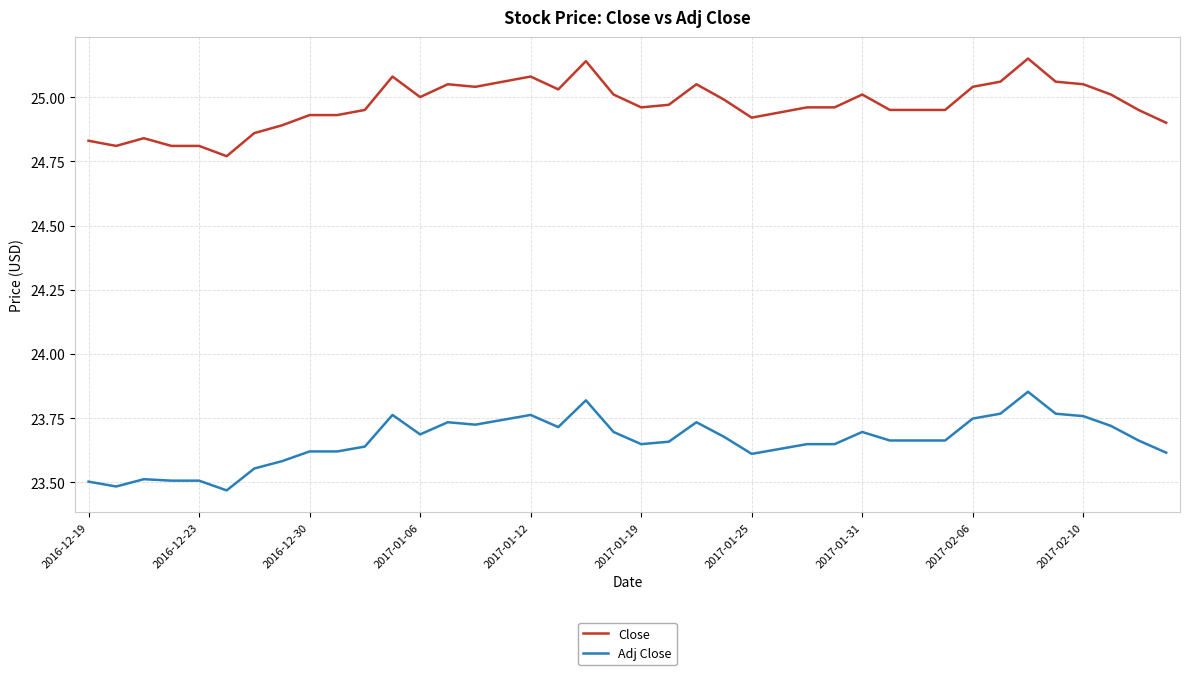

Which series has the largest total across all categories?

Close